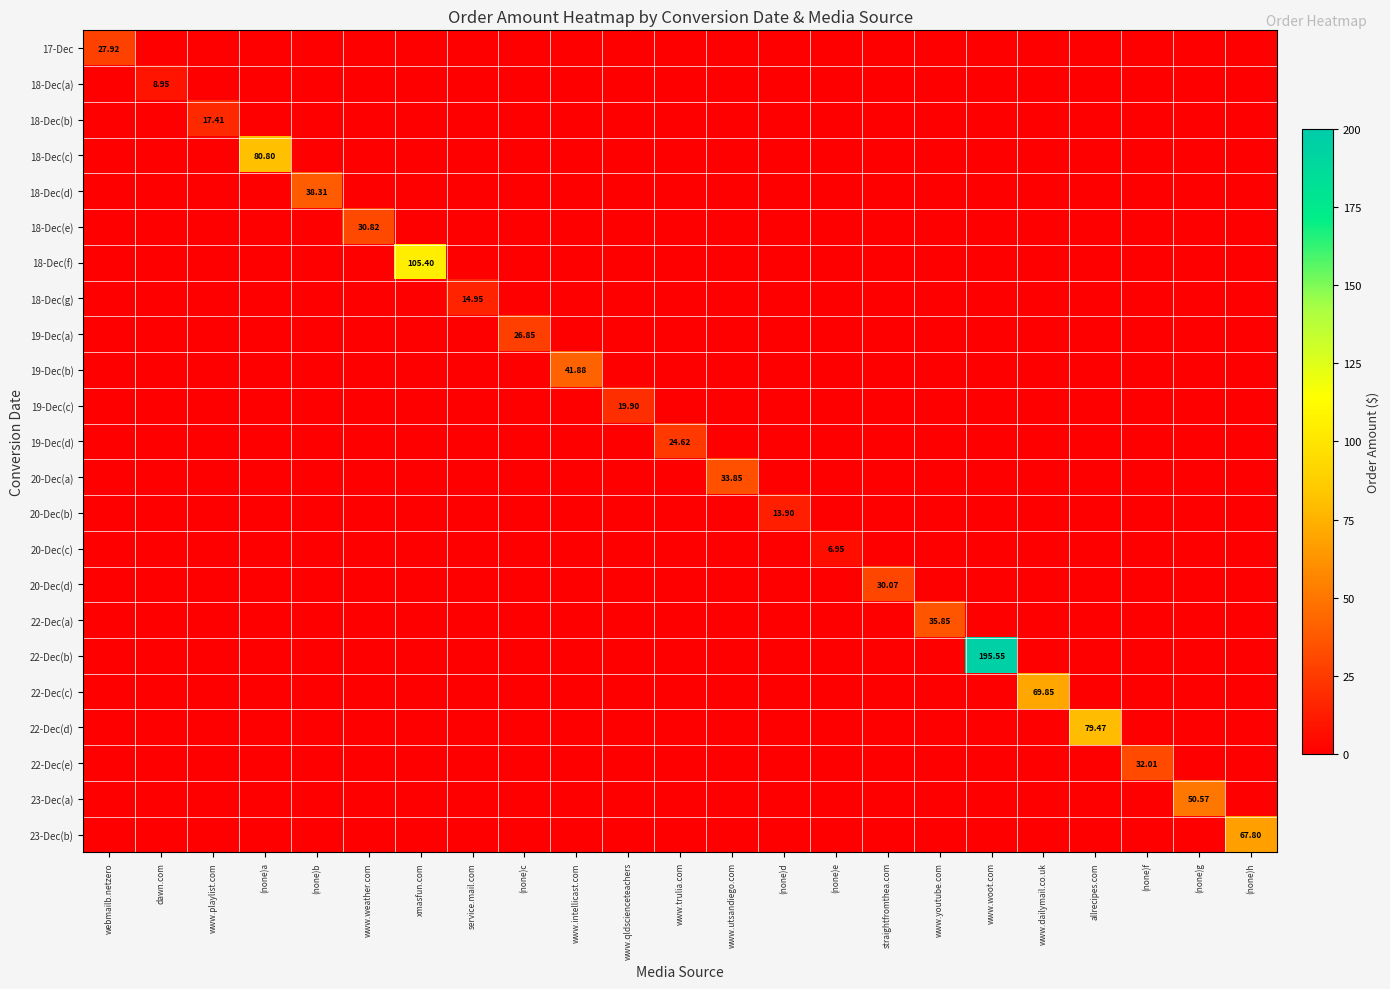

What is the total value across all series at xmasfun.com?

105.4